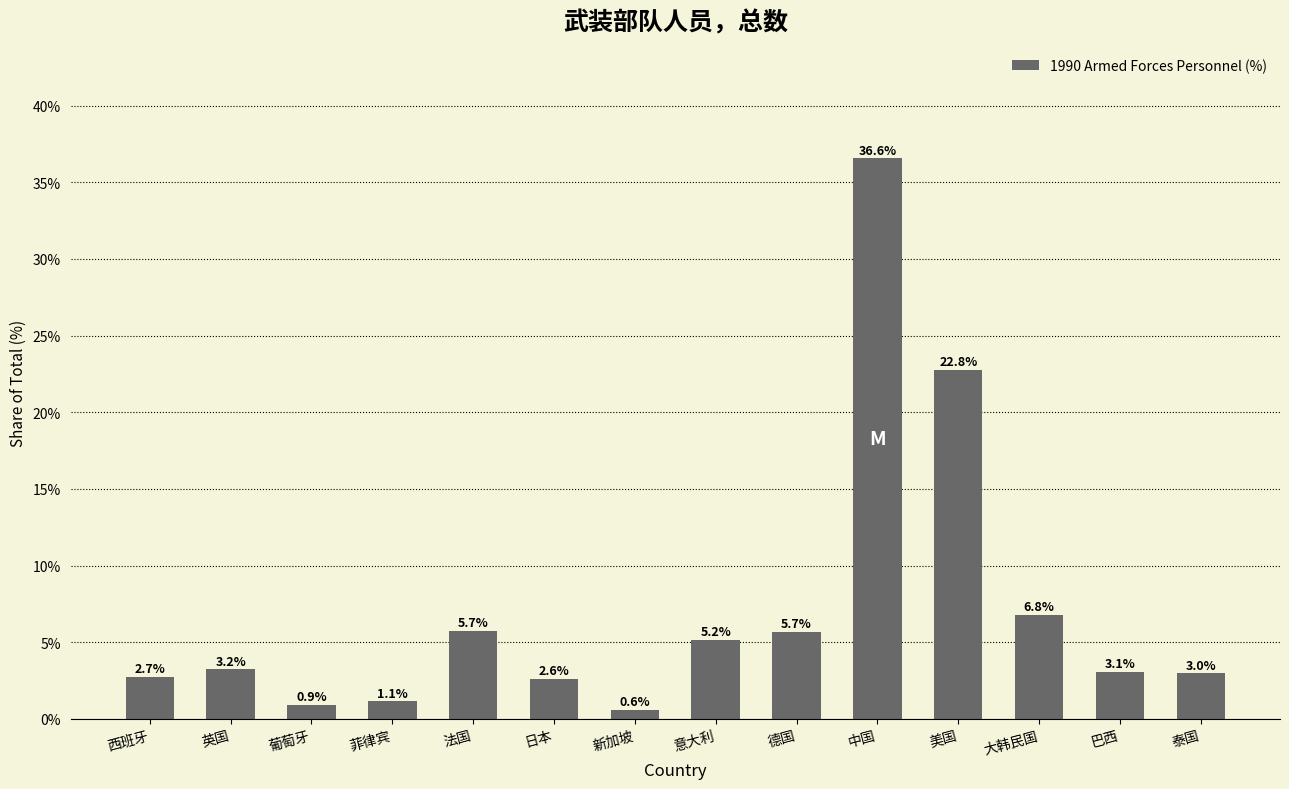

What is the greatest value displayed?

36.6